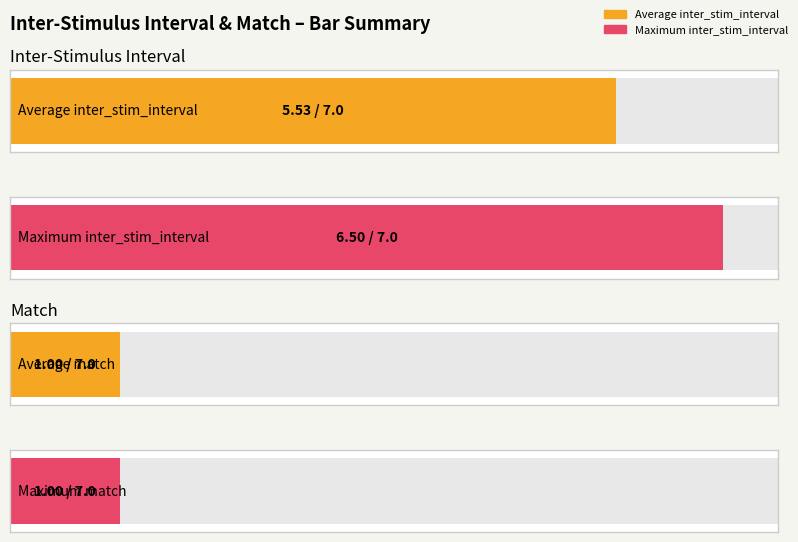

Is it true that inter_stim_interval equals 5.5 at 18?

True